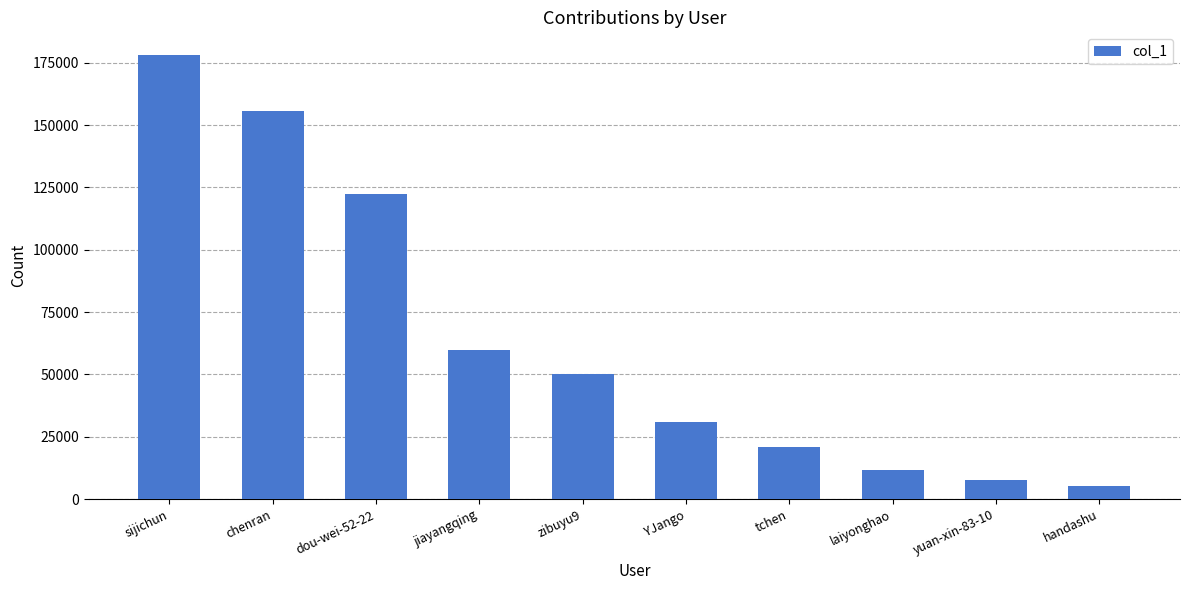

Are the bars horizontal?

No